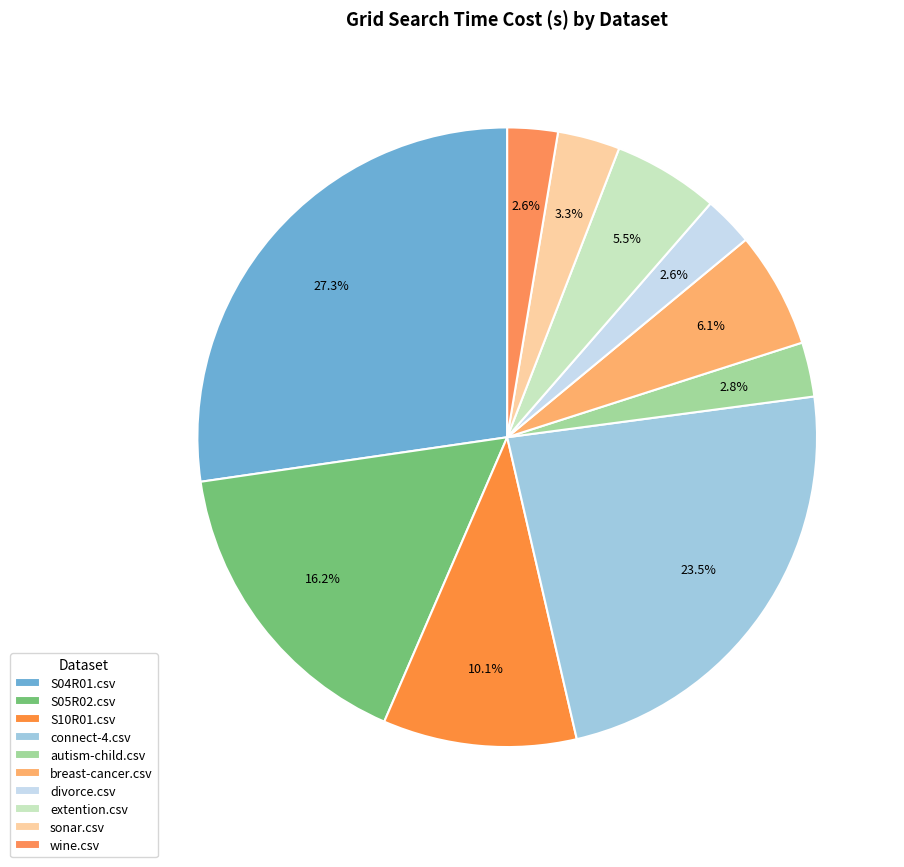

True or false: sonar.csv accounts for 1% of the total.

False